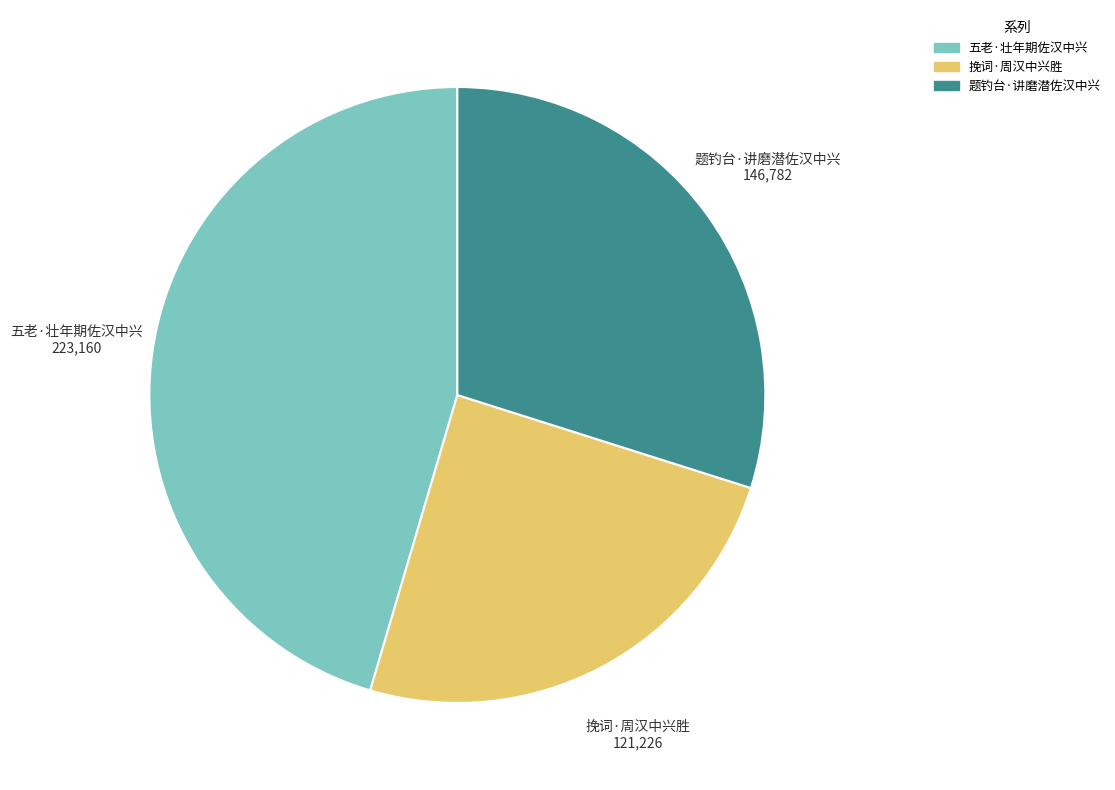

What is the smallest slice in the pie chart?

挽词·周汉中兴胜